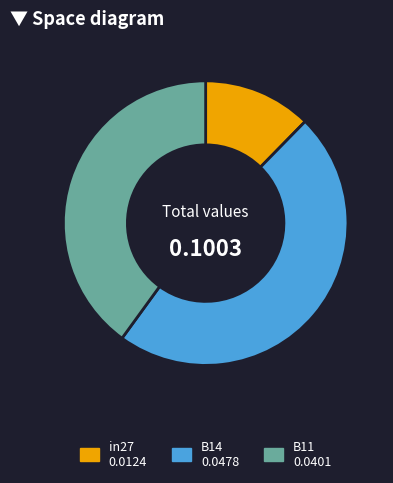

True or false: in27 accounts for 25% of the total.

False